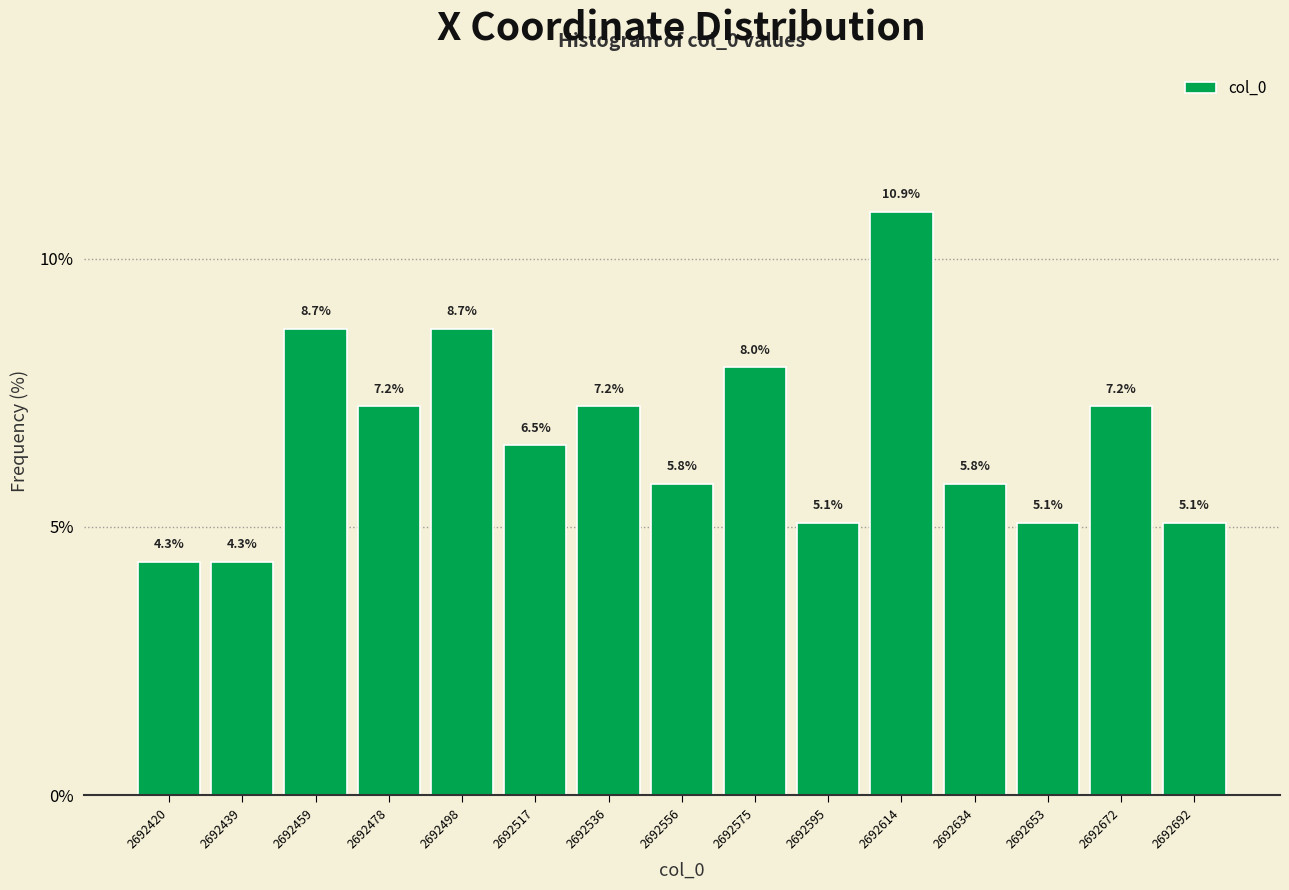

Reading left to right, transcribe this chart: for each bar, give the range it covers on the x-axis and its height. The bar edges are not printed on the chart, so give them approximately, as read against the axis.

2692410 to 2692430: 4.3
2692430 to 2692450: 4.3
2692450 to 2692468: 8.7
2692468 to 2692488: 7.2
2692488 to 2692508: 8.7
2692508 to 2692528: 6.5
2692528 to 2692546: 7.2
2692546 to 2692566: 5.8
2692566 to 2692586: 8.0
2692586 to 2692604: 5.1
2692604 to 2692624: 10.9
2692624 to 2692644: 5.8
2692644 to 2692664: 5.1
2692664 to 2692682: 7.2
2692682 to 2692702: 5.1